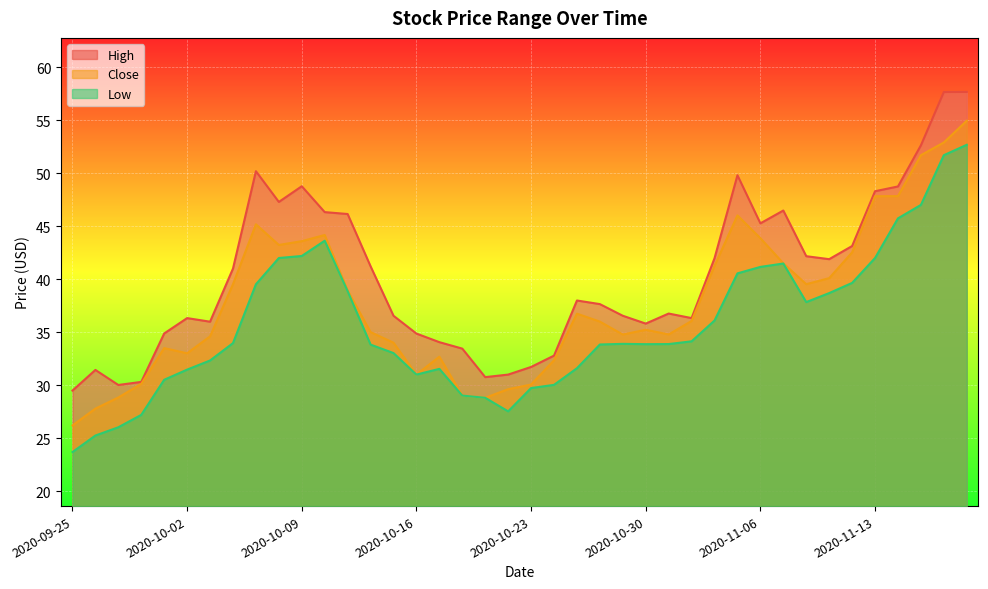

What is the value of the Low point at the 18th from the left?

29.0